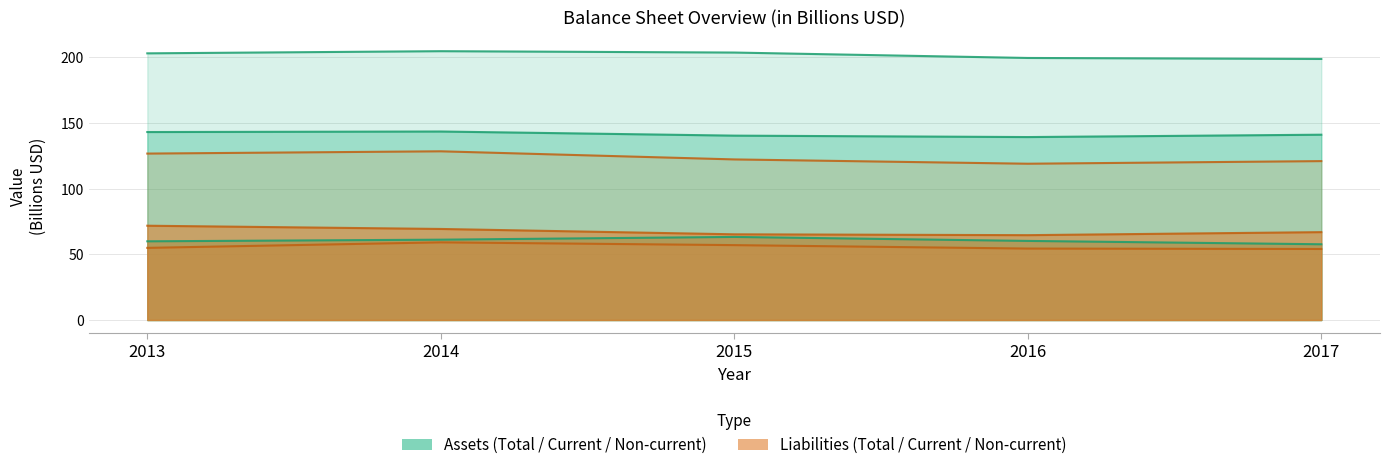

How many lines are shown in the chart?

6